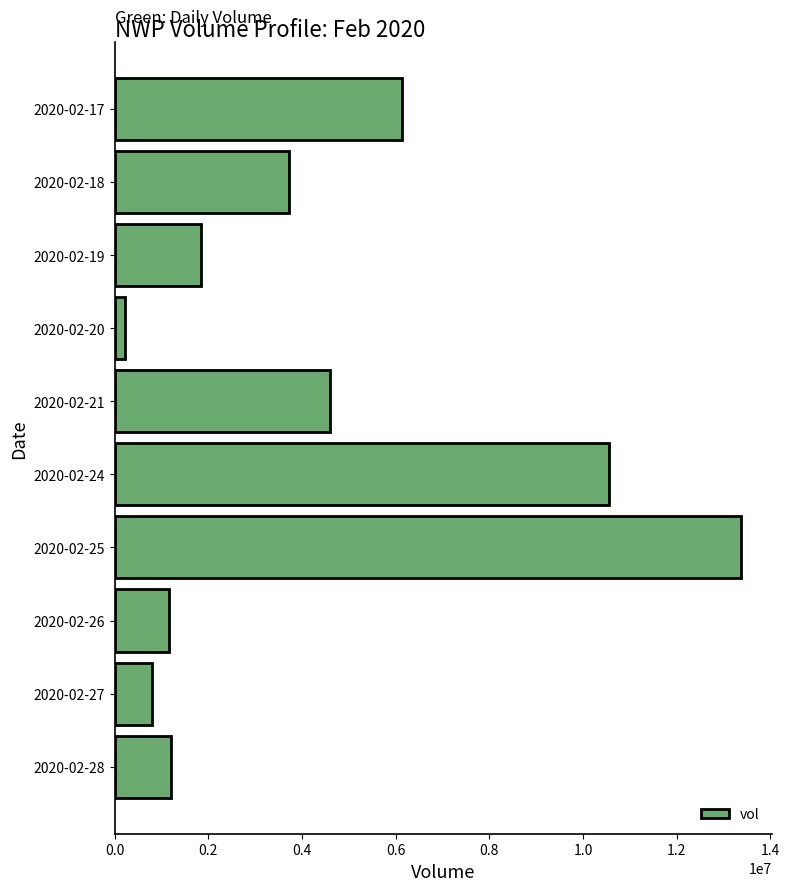

What is the sum of all values?

43586000